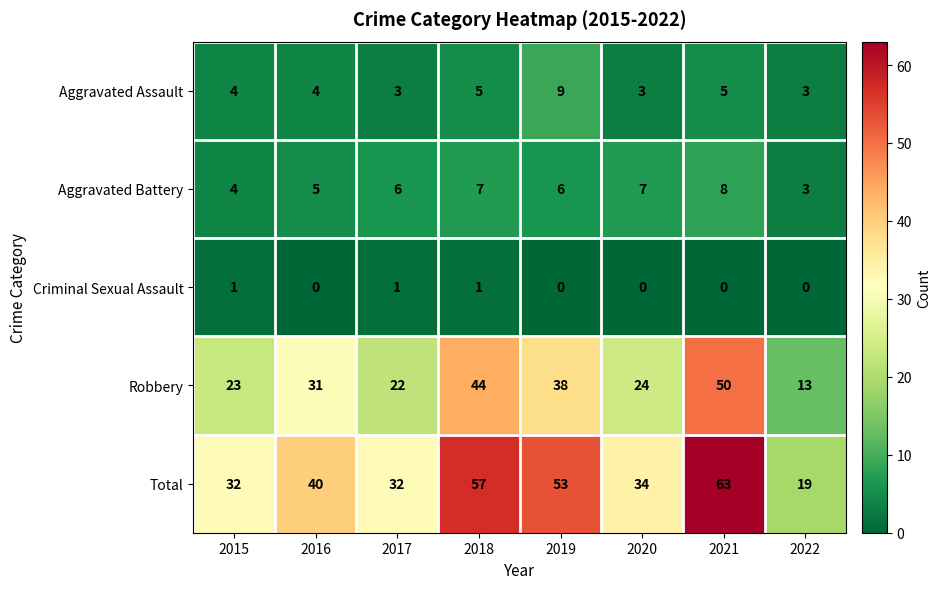

At which label is Aggravated Battery closest to 5?

2016